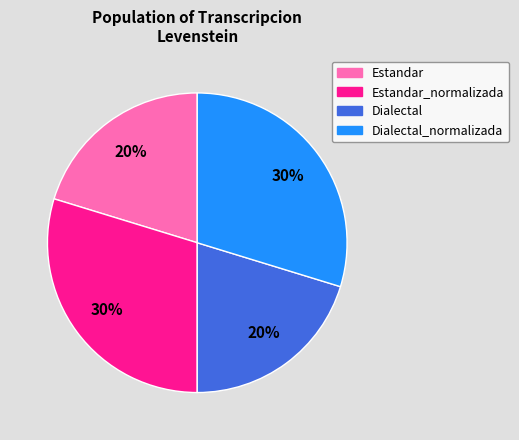

Does any single category account for the majority?

No